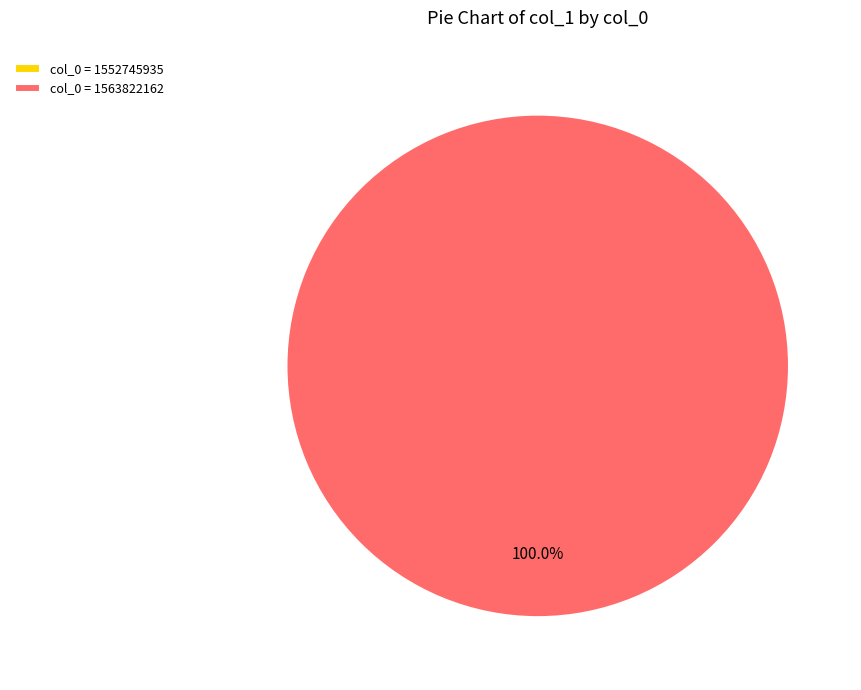

True or false: 1563822162 accounts for 100% of the total.

True